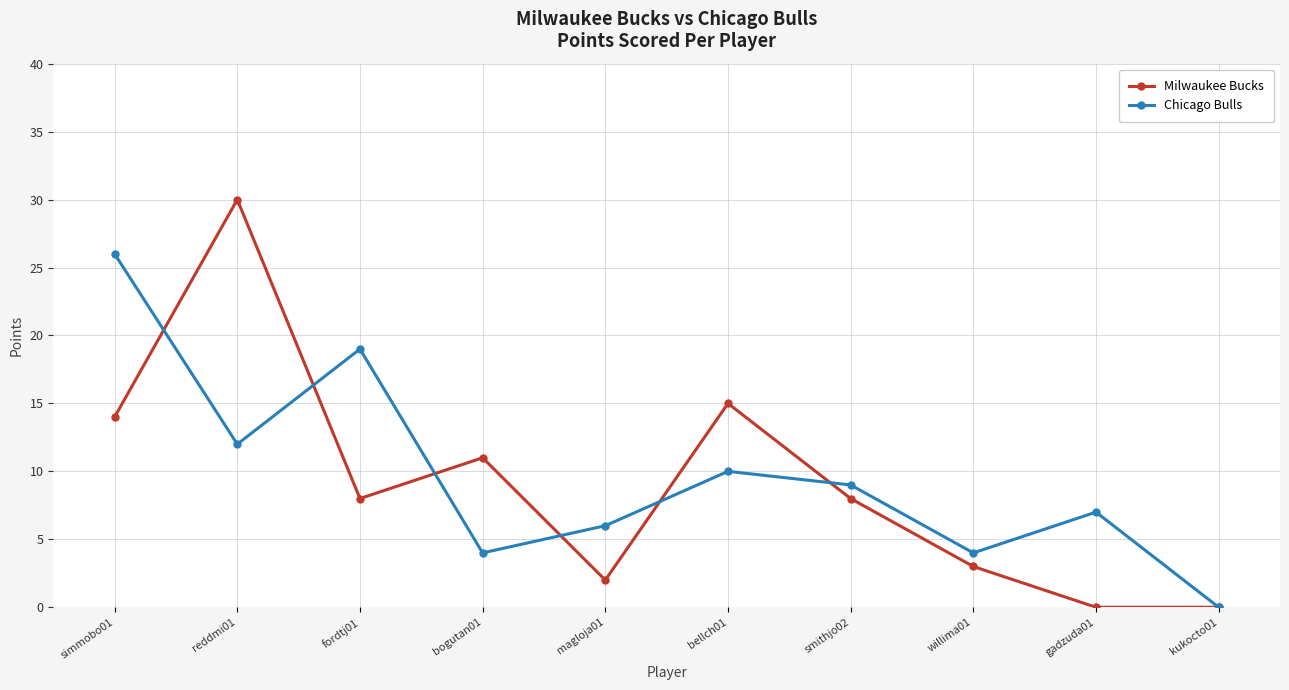

Between which two adjacent categories do Milwaukee Bucks and Chicago Bulls first intersect?

simmobo01 and reddmi01